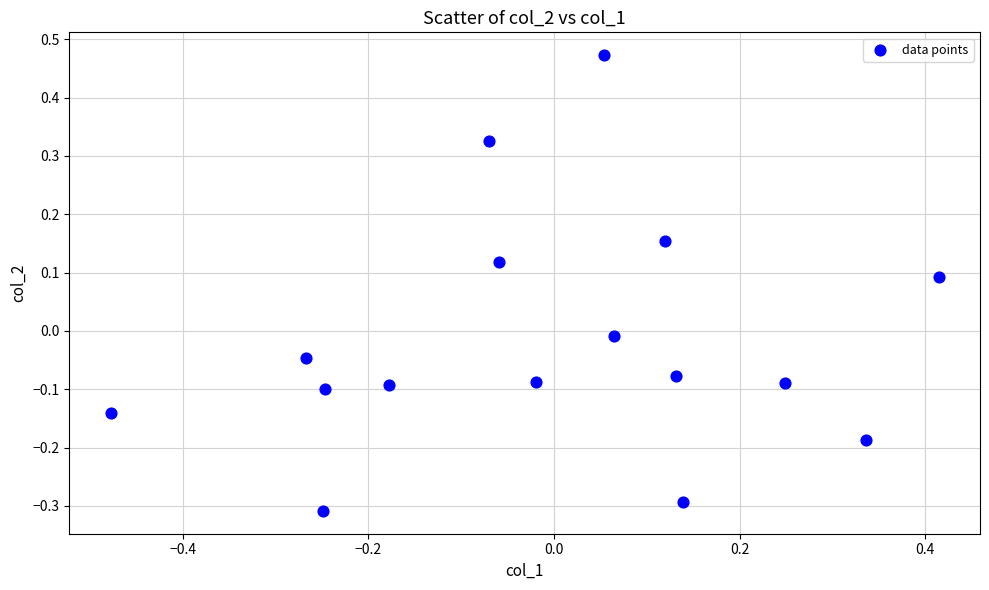

What is the range of X values (max minus min)?

0.9